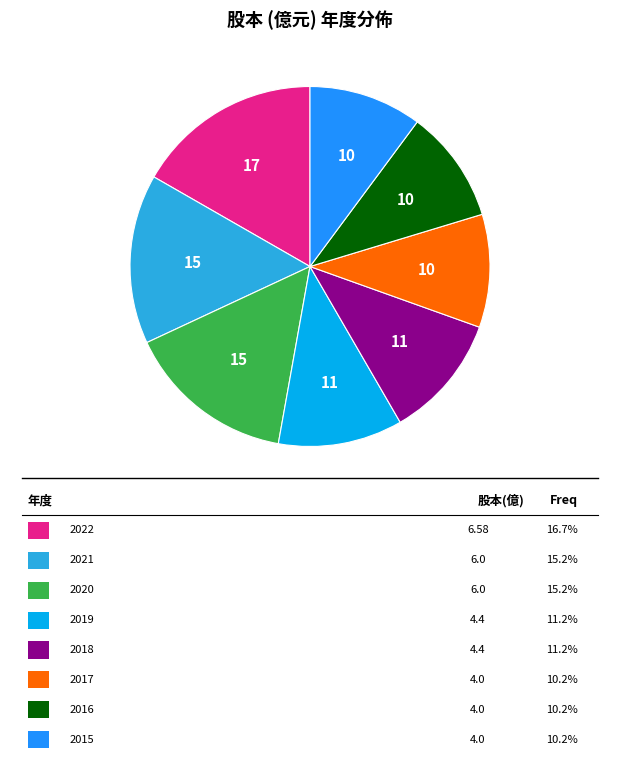

Is there a majority slice in this chart?

No